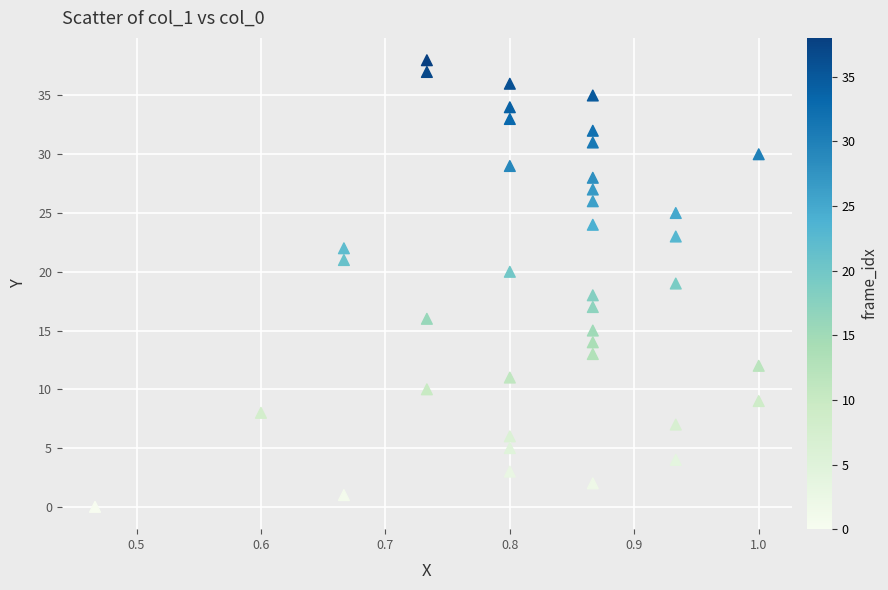

What is the range of Y values (max minus min)?

38